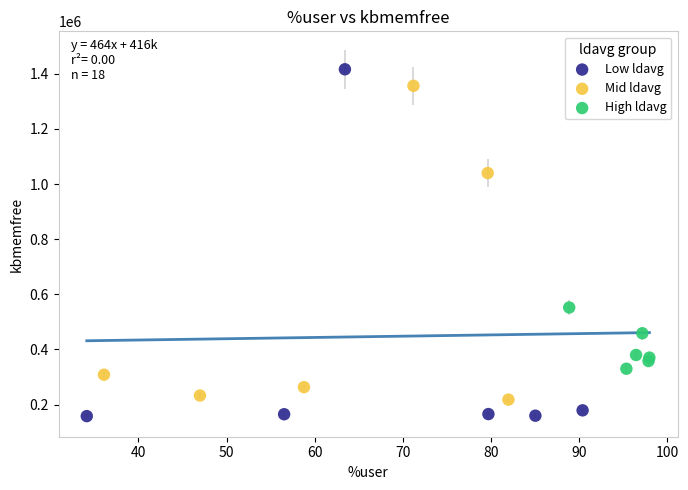

Which series contains the lowest Y value?

Low ldavg